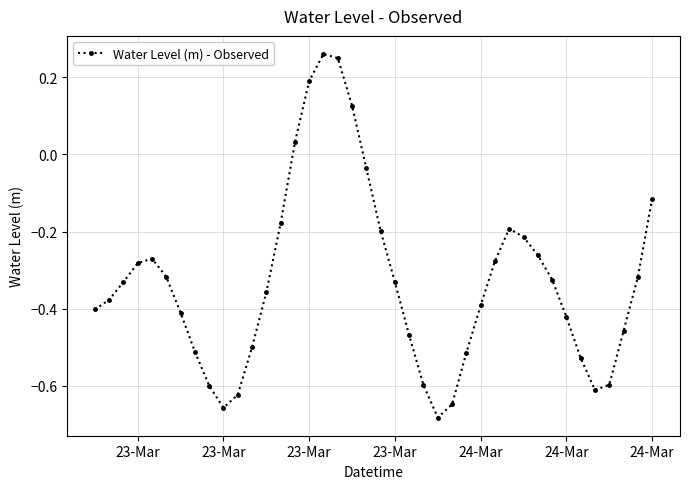

What is the difference between the maximum and minimum values?

0.9